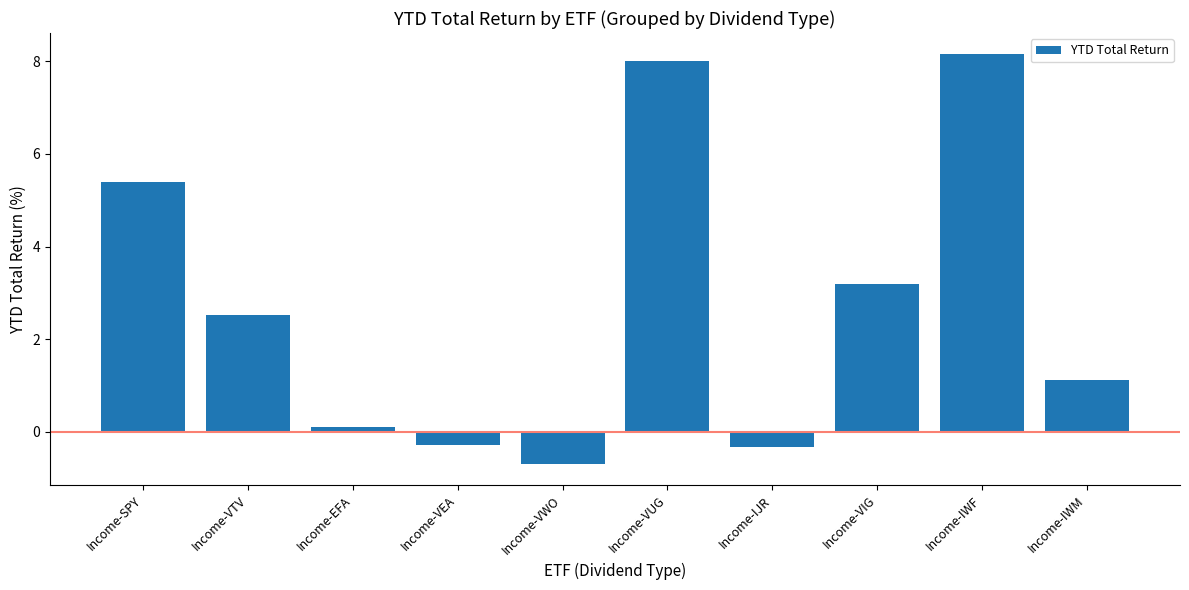

Reading left to right, what are all the values shown in this chart?

Income-SPY=5.4	Income-VTV=2.5	Income-EFA=0.1	Income-VEA=-0.3	Income-VWO=-0.7	Income-VUG=8.0	Income-IJR=-0.3	Income-VIG=3.2	Income-IWF=8.2	Income-IWM=1.1